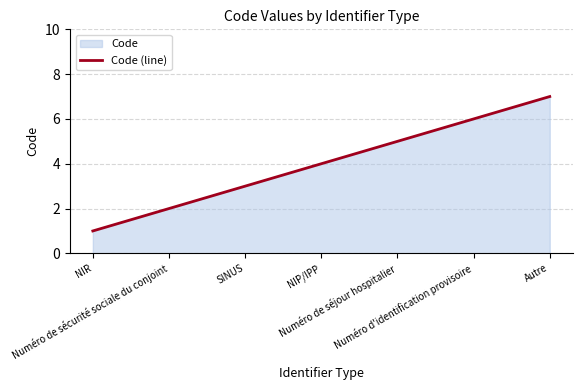

What is the label of the 3rd point from the left?

SINUS